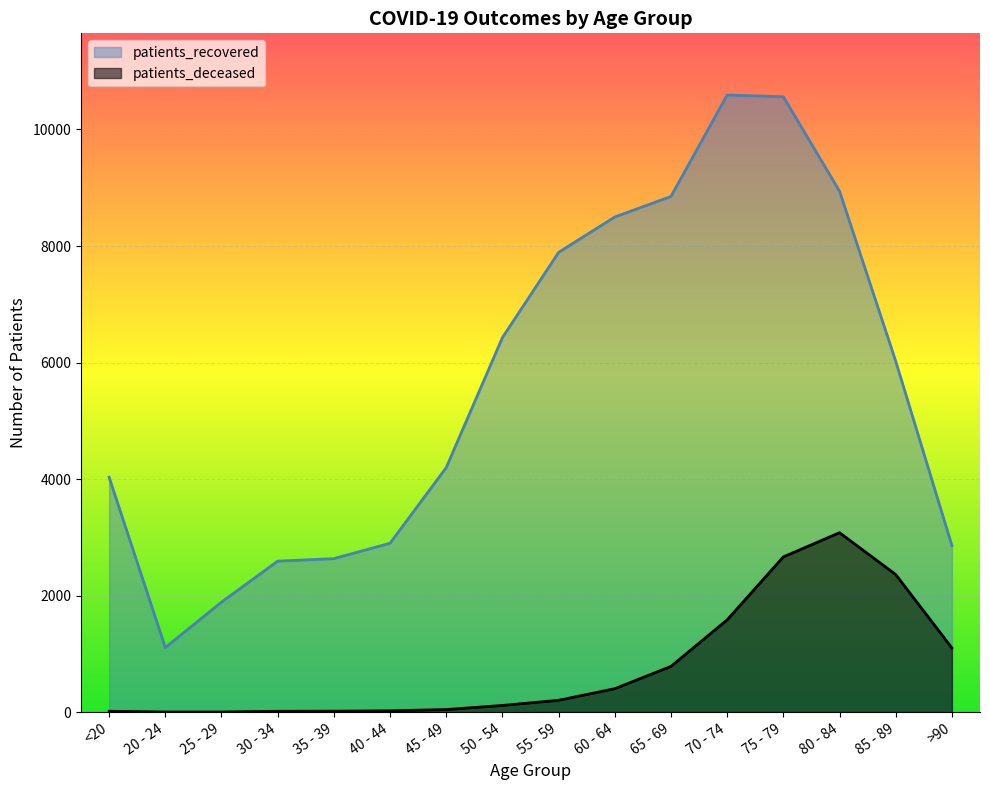

How many values in the patients_deceased series are below 204?

8